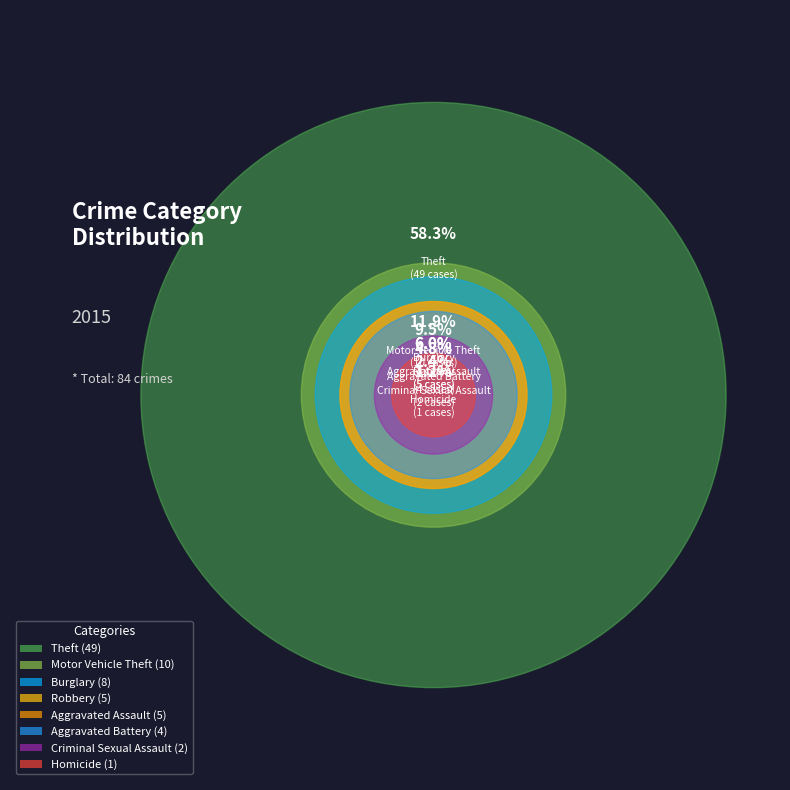

Is there a majority slice in this chart?

Yes